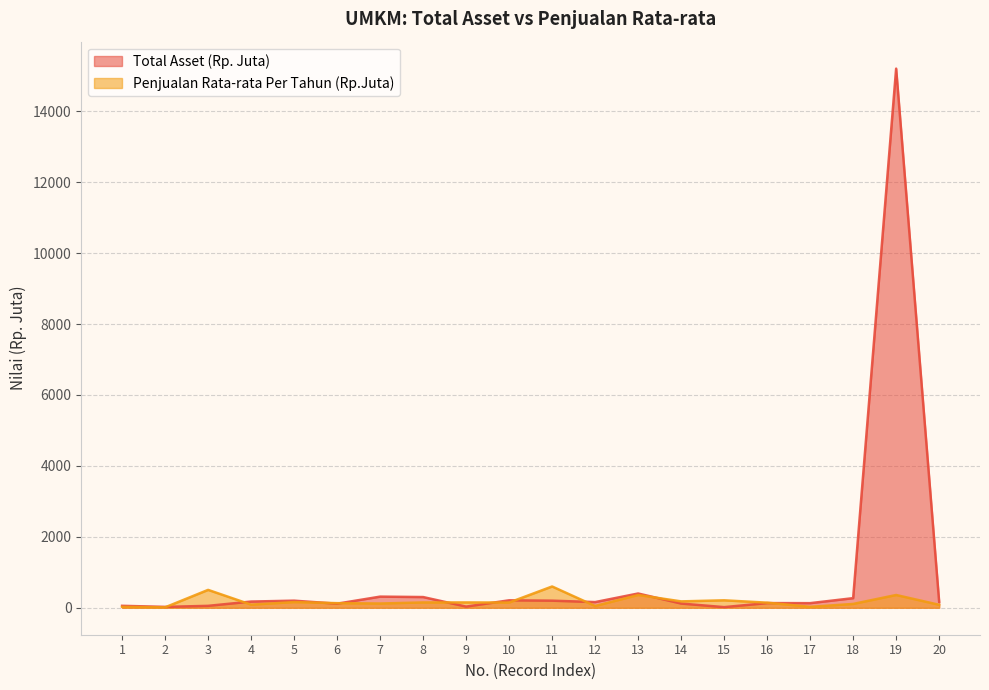

Reading left to right, extract all data points from this chart.

Total Asset (Rp. Juta): 55	25	54	175	200	115	314	302	33	210	200	160	402	119	18	132	130	271	15201	170
Penjualan Rata-rata Per Tahun (Rp.Juta): 24	12	504	88	160	130	120	150	150	147	600	50	360	180	210	144	26	108	360	84